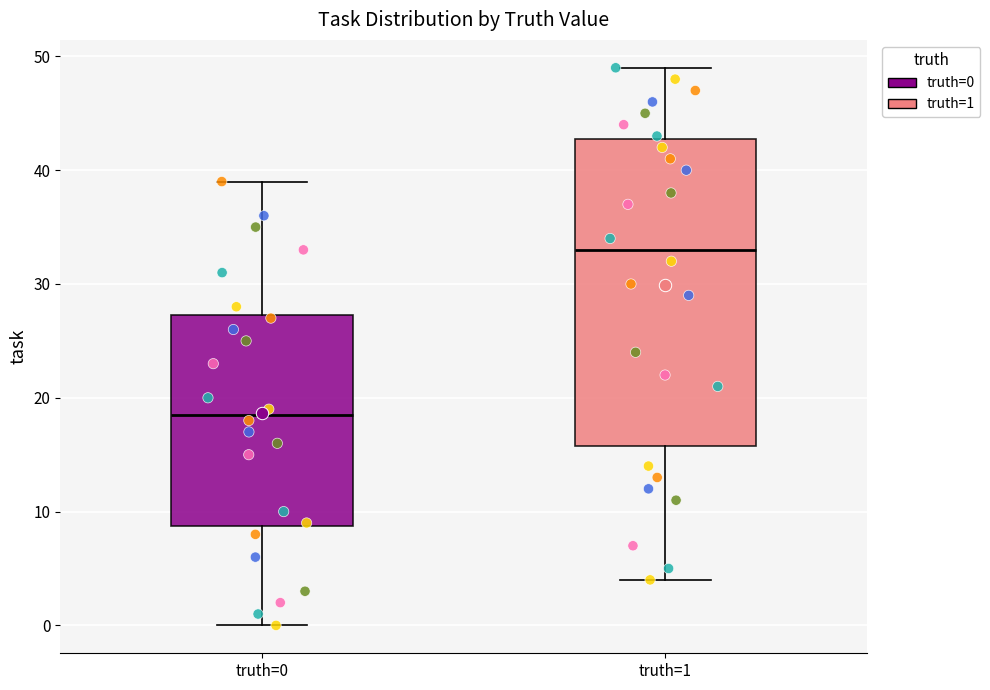

Which box is the tallest, from its lower edge to its upper edge?

truth=1